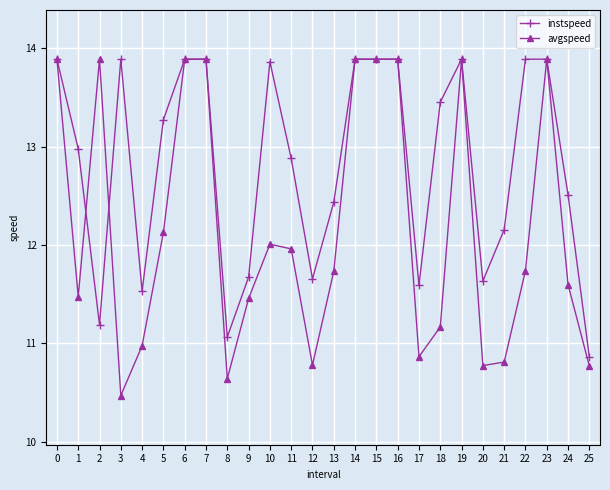

True or false: avgspeed has a value of 3.4 at 15.

False